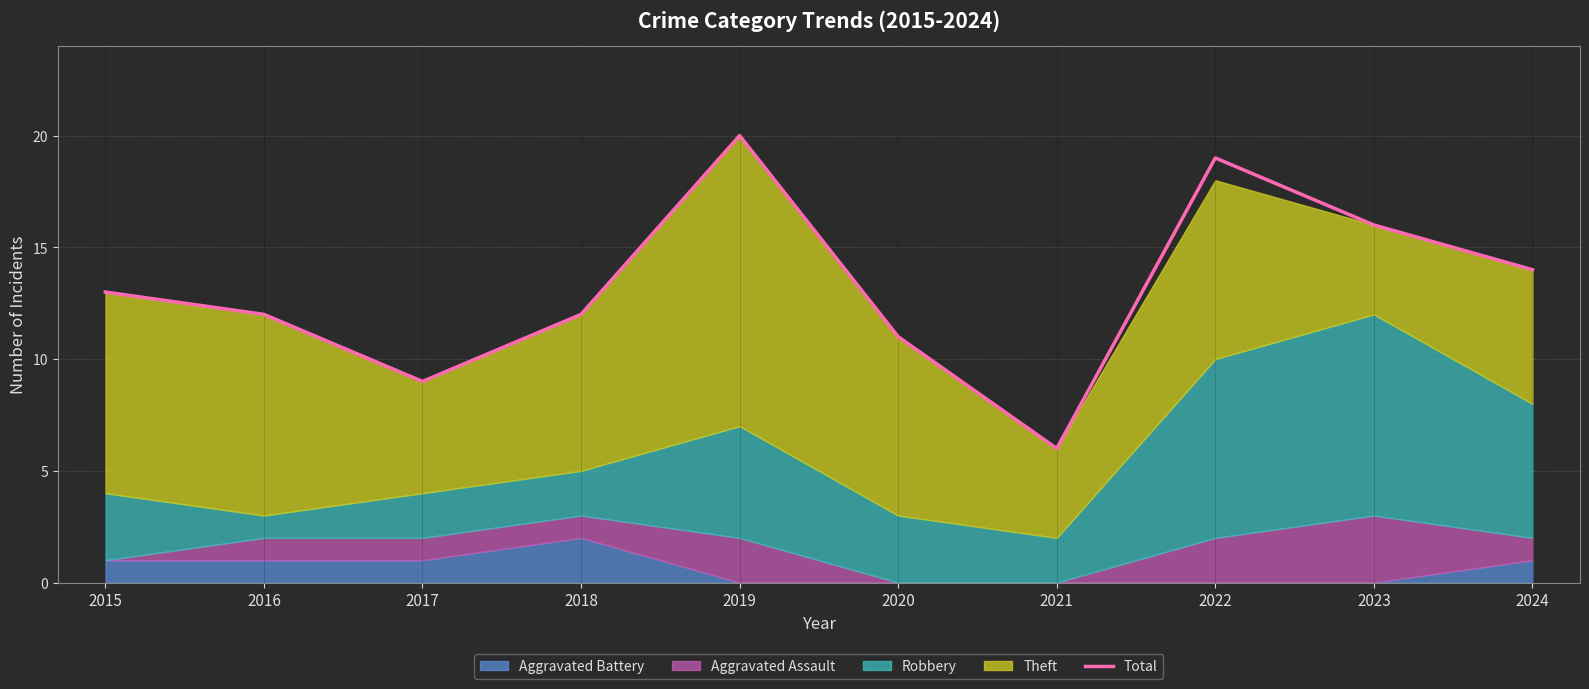

Where is the first local maximum?

2019